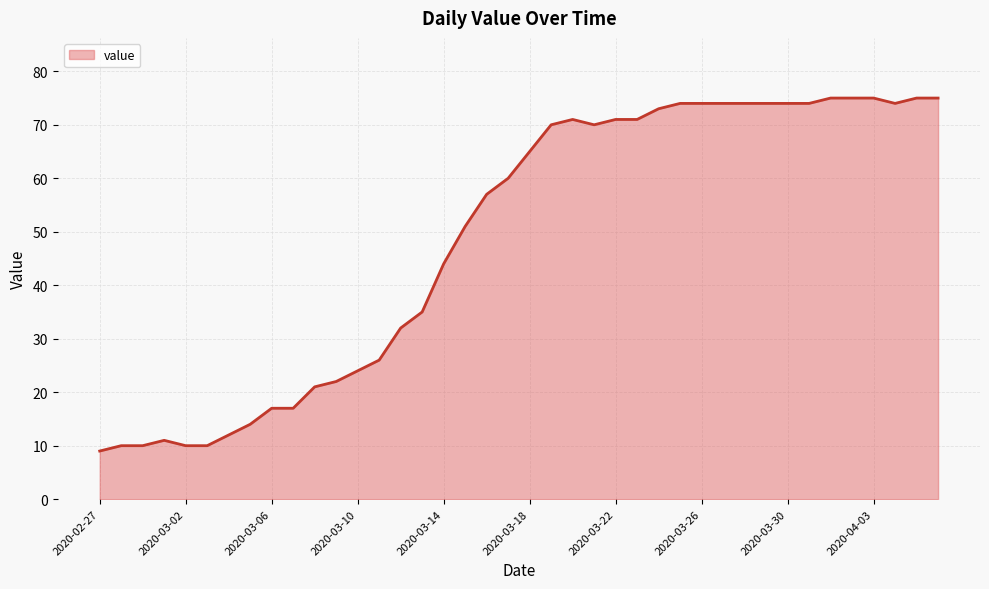

What is the greatest value displayed?

75